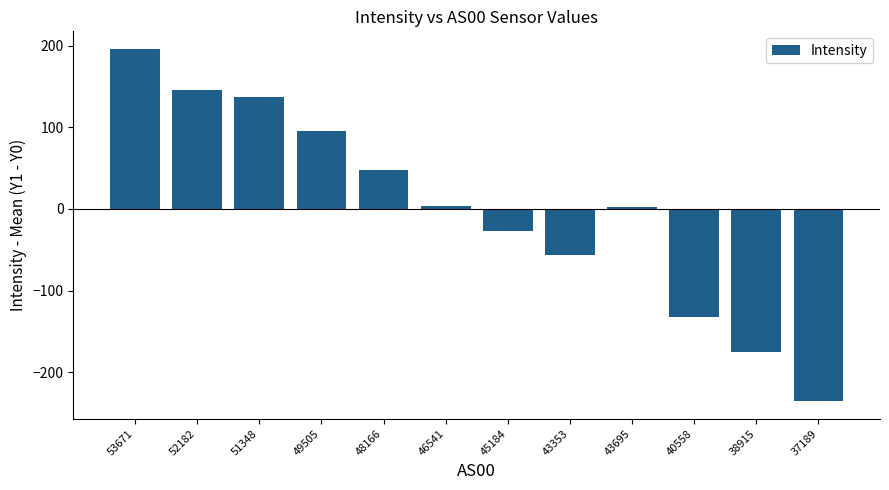

Between 38915 and 43695, which is larger?

43695